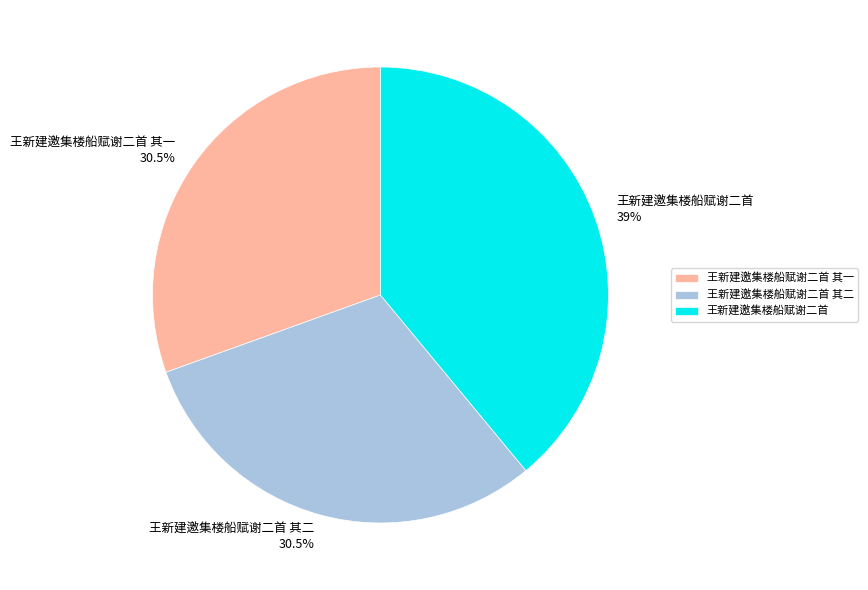

What is the largest slice in the pie chart?

王新建邀集楼船赋谢二首